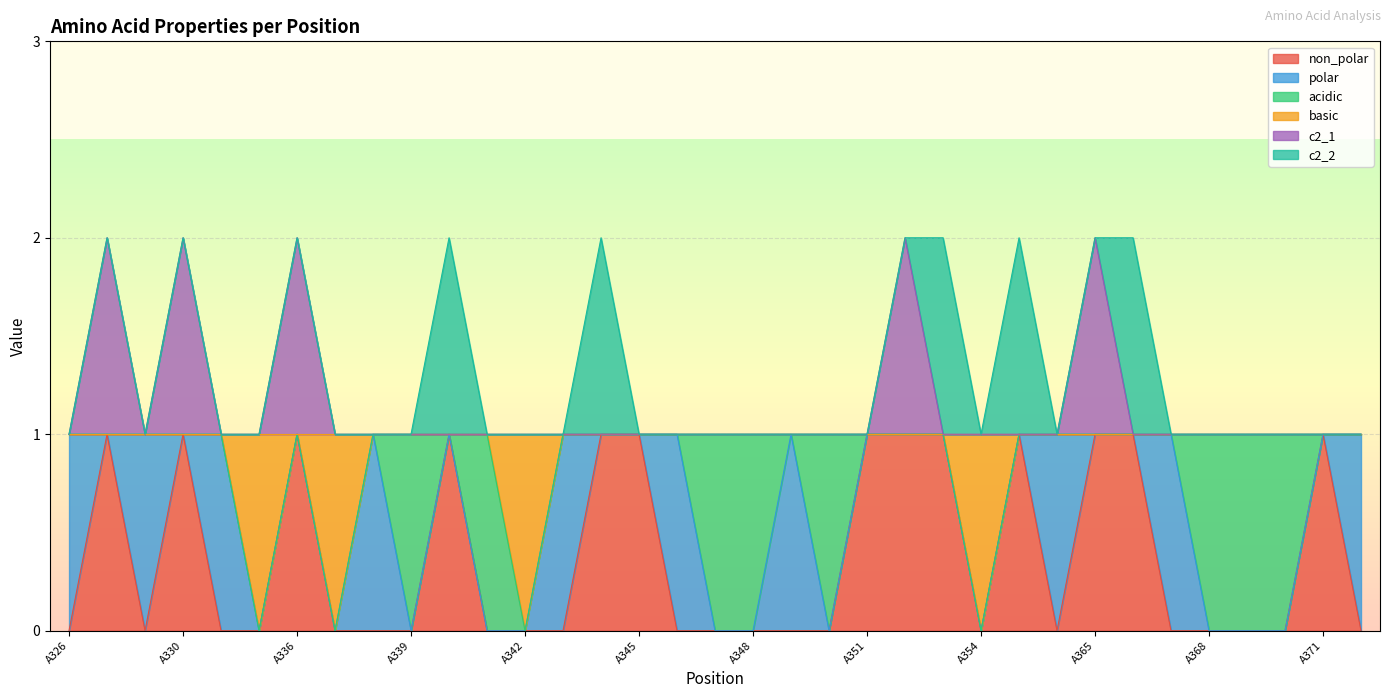

At which category does c2_1 reach its first local valley?

A329